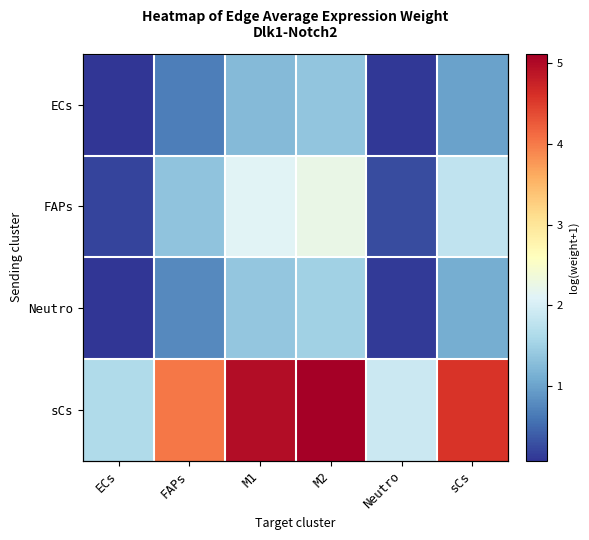

The Neutro series shows 2.7 at M2. True or false?

False